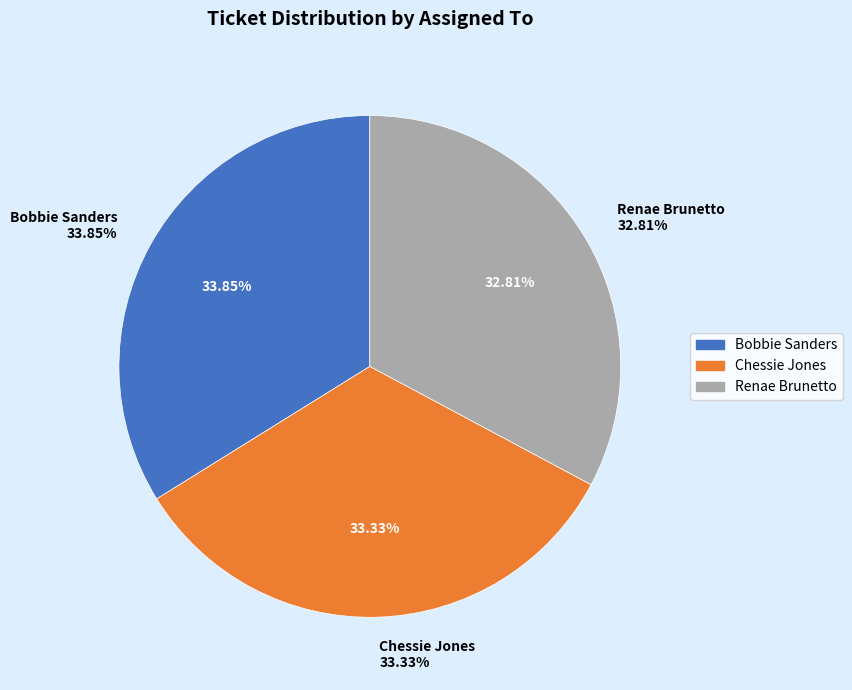

How many segments does this pie chart have?

3